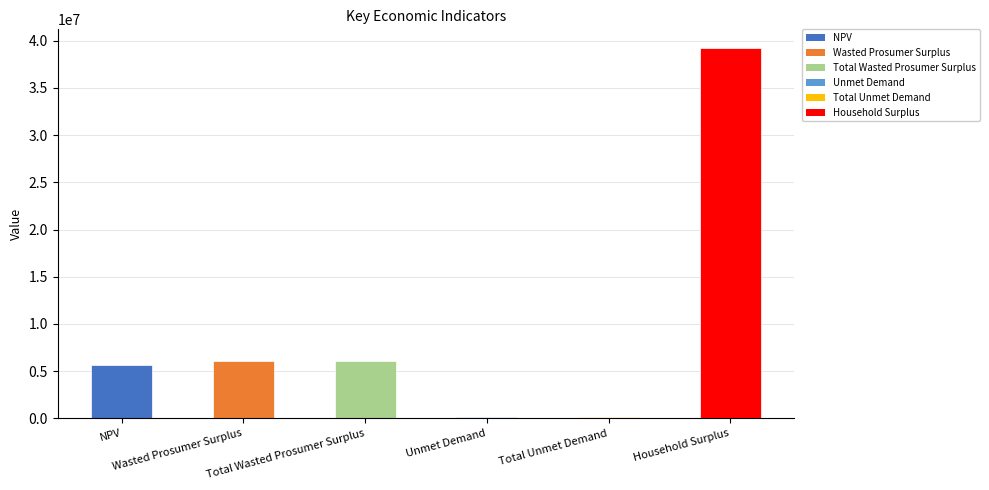

At which label does the data first exceed 6048310?

Wasted Prosumer Surplus